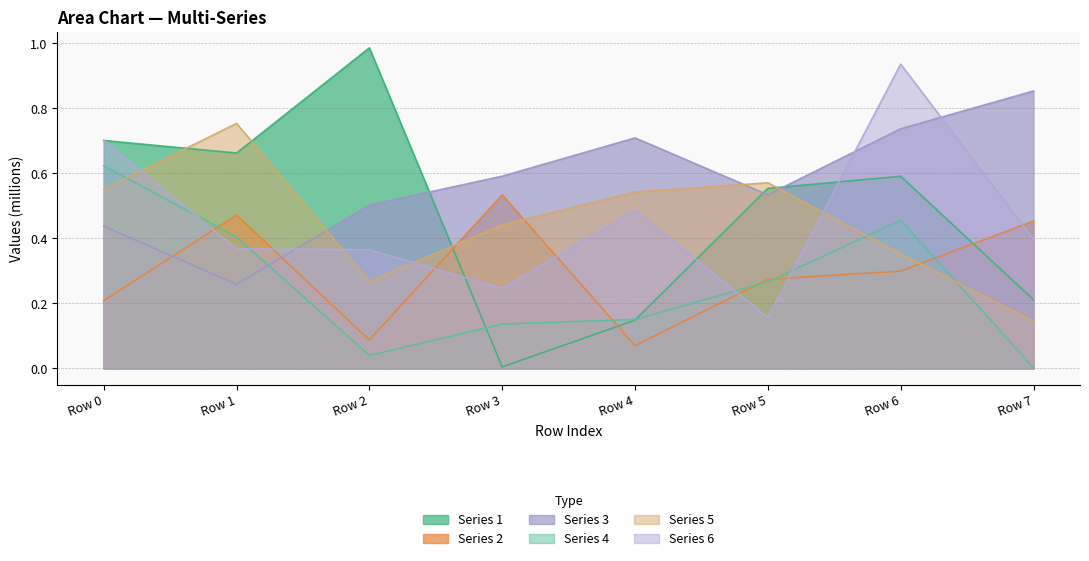

Reading left to right, list all the values displayed in this chart.

Series 1: 0.7	0.7	1.0	0.0	0.1	0.6	0.6	0.2
Series 2: 0.2	0.5	0.1	0.5	0.1	0.3	0.3	0.5
Series 3: 0.4	0.3	0.5	0.6	0.7	0.5	0.7	0.9
Series 4: 0.6	0.4	0.0	0.1	0.2	0.3	0.5	0.0
Series 5: 0.6	0.8	0.3	0.4	0.5	0.6	0.4	0.1
Series 6: 0.7	0.4	0.4	0.2	0.5	0.2	0.9	0.4